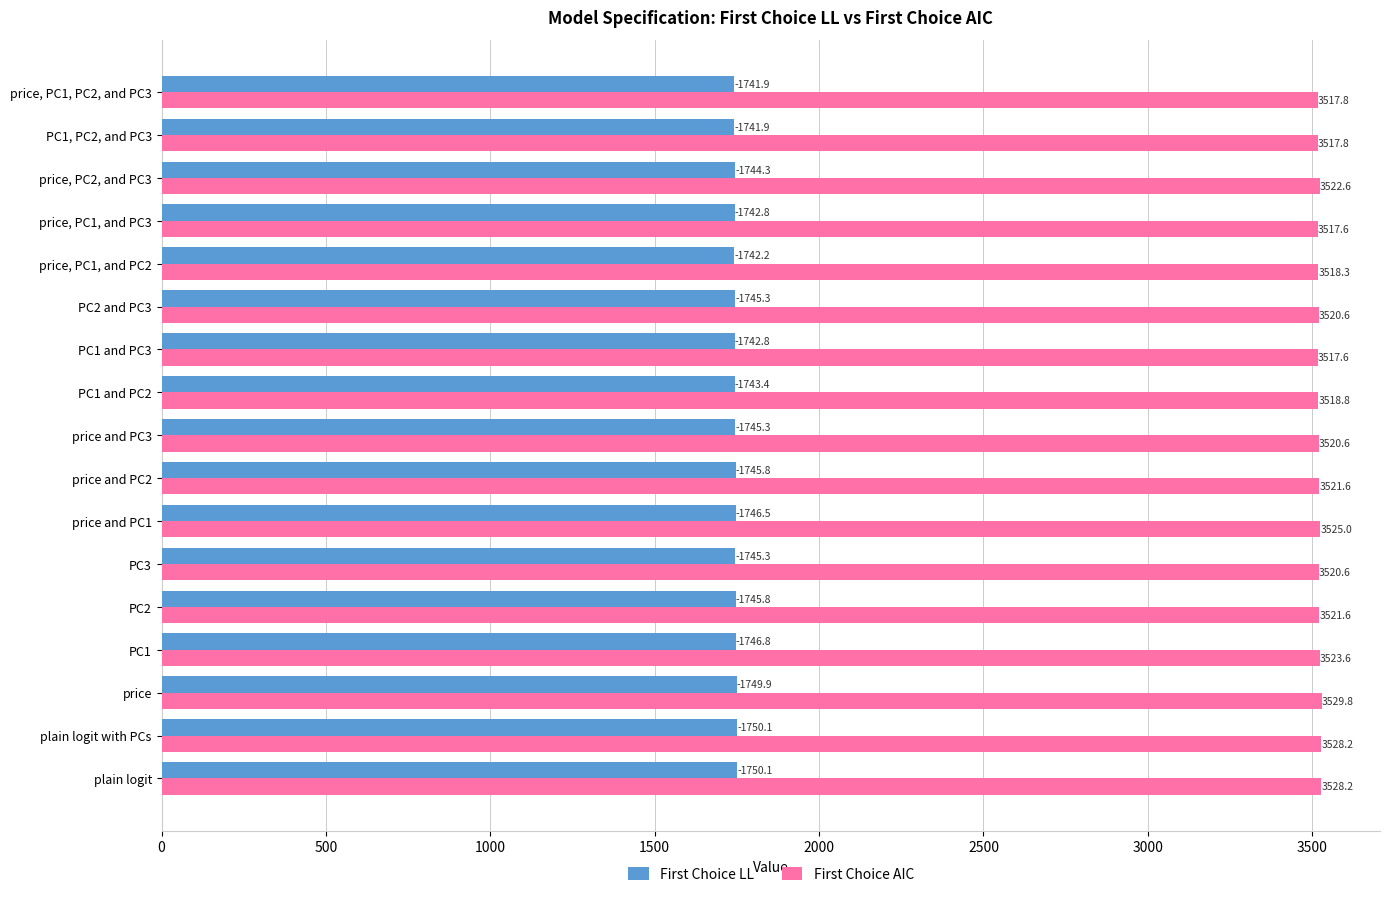

Which series has the largest range (max minus min)?

First Choice AIC